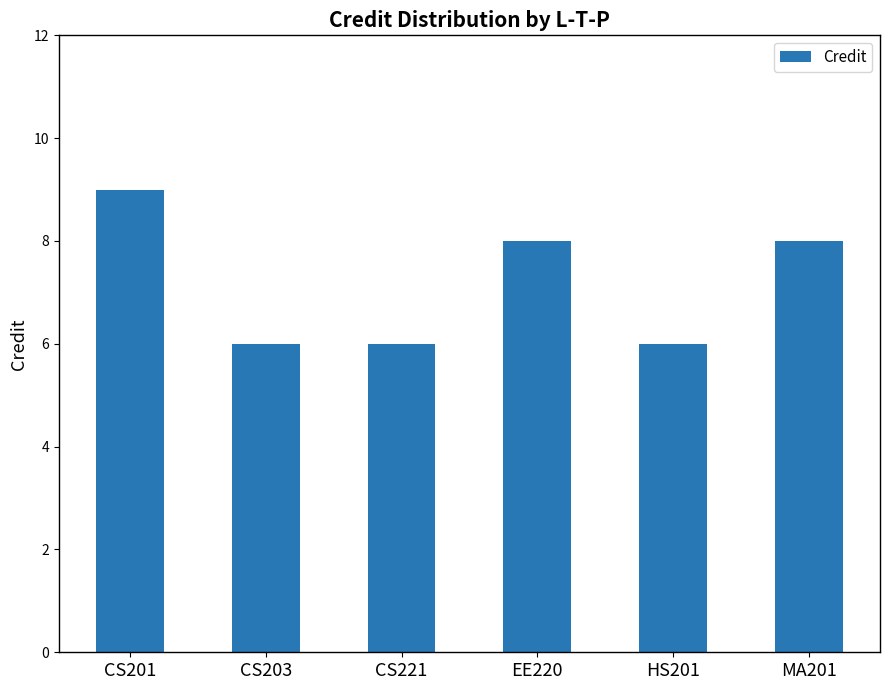

What value does the data have at EE220?

8